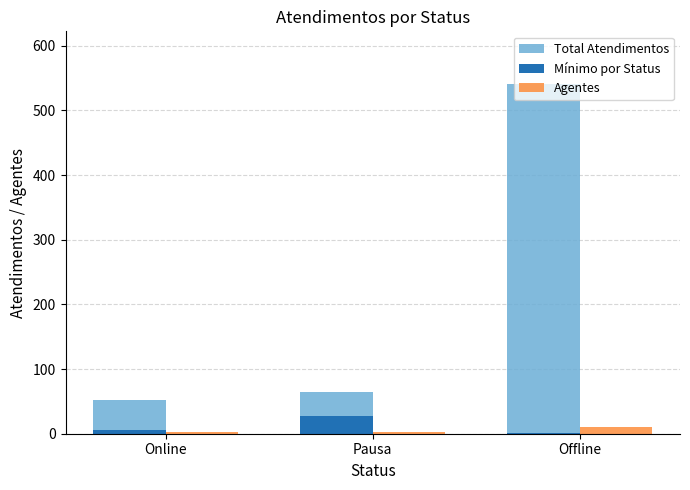

Which series has the largest total across all categories?

Total Atendimentos